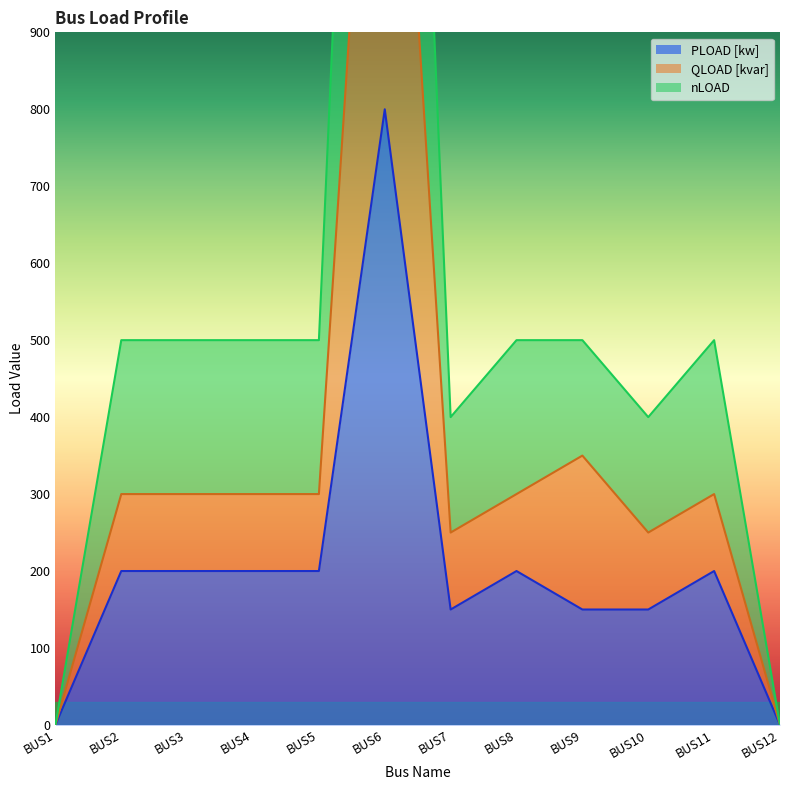

Rank the categories by nLOAD value from highest to lowest.

BUS6, BUS2, BUS3, BUS4, BUS5, BUS8, BUS9, BUS11, BUS7, BUS10, BUS1, BUS12